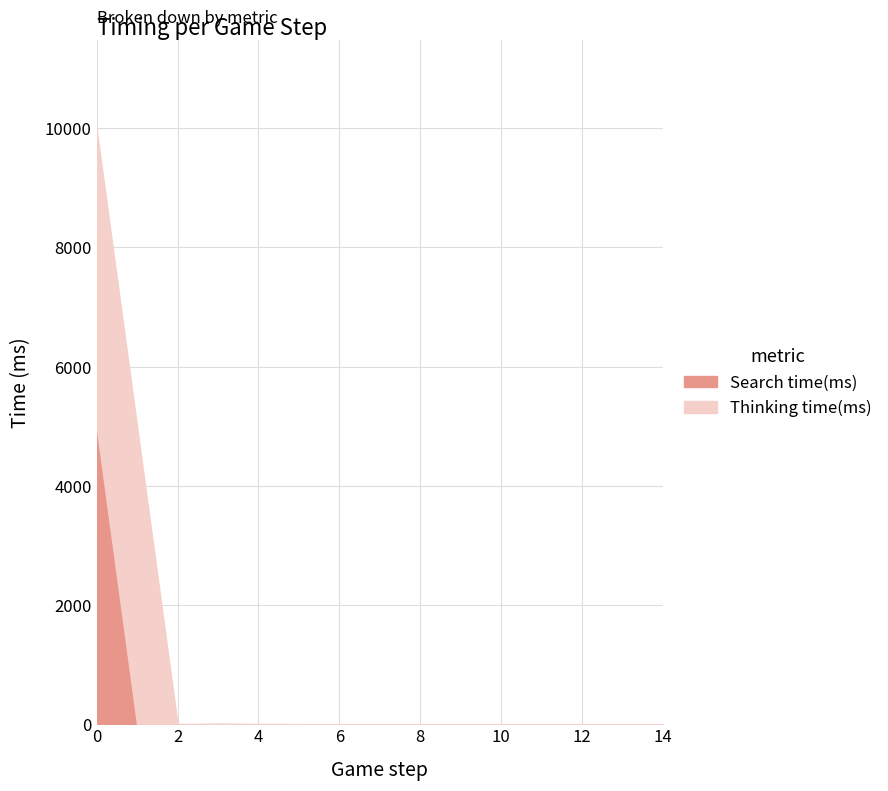

Is it true that Thinking time(ms) equals 8009 at 0?

False